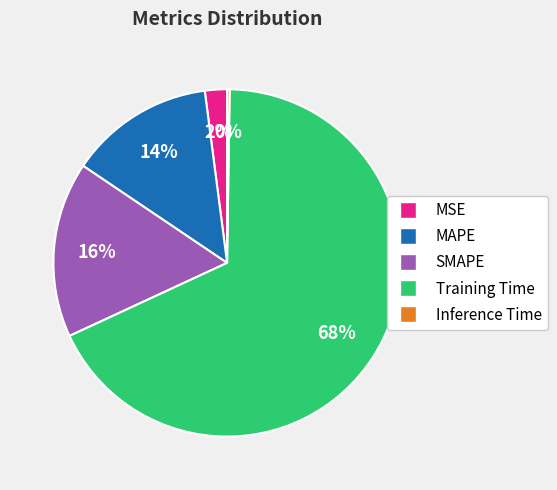

Which has a higher value, SMAPE or Training Time?

Training Time